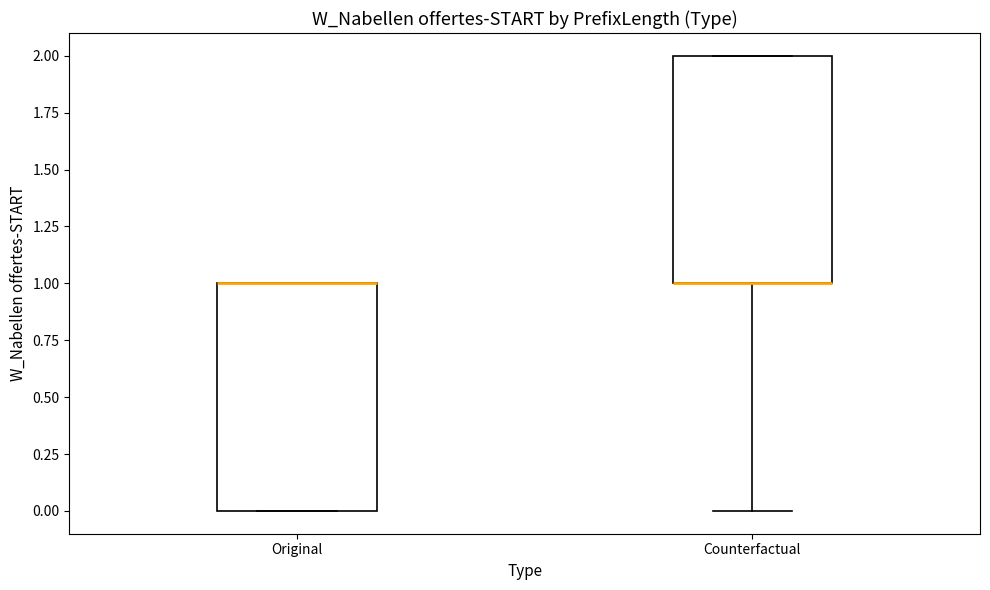

Reading left to right, transcribe this box plot: for each box, give where its median line is, the range the box spans, and where its two whiskers end, as read against the y-axis. The values are not printed on the chart, so give them approximately, as read against the axis.

Original: median 1 (drawn on the box's upper edge), box 0 to 1, whiskers 0 to 1
Counterfactual: median 1 (drawn on the box's lower edge), box 1 to 2, whiskers 0 to 2